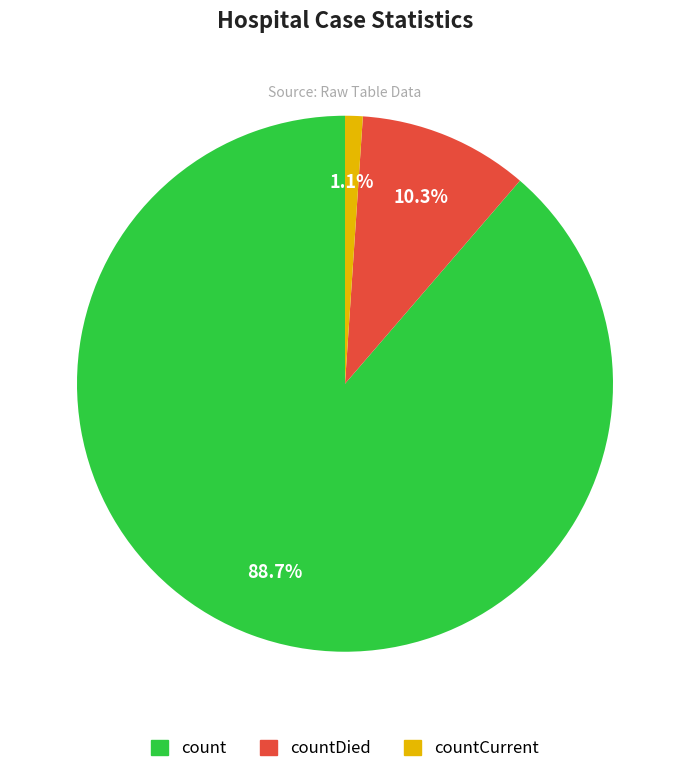

How much of the chart is everything except countCurrent?

98.9%